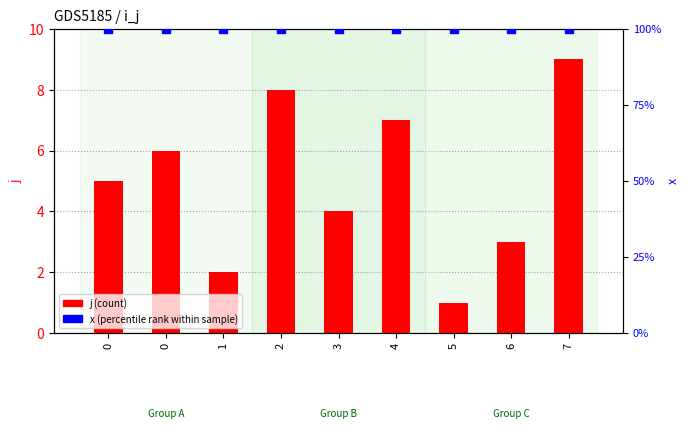

Is the value of j (count) at 2 greater than the value of x (percentile rank) at 7?

Yes